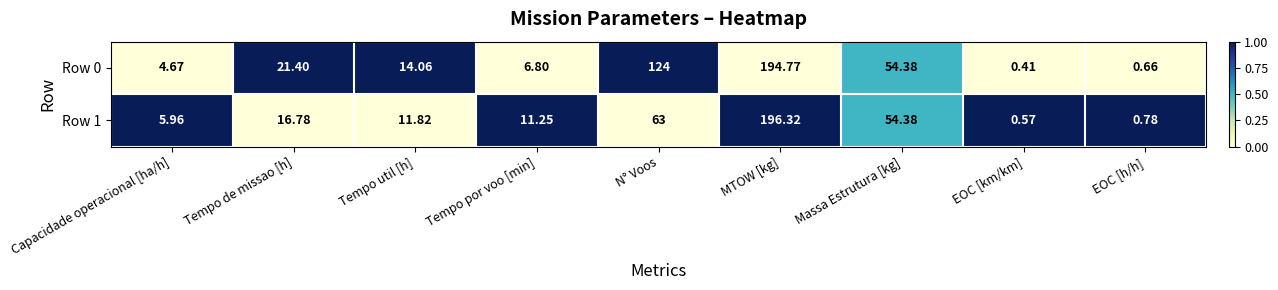

At how many categories does at least one series exceed 0?

9